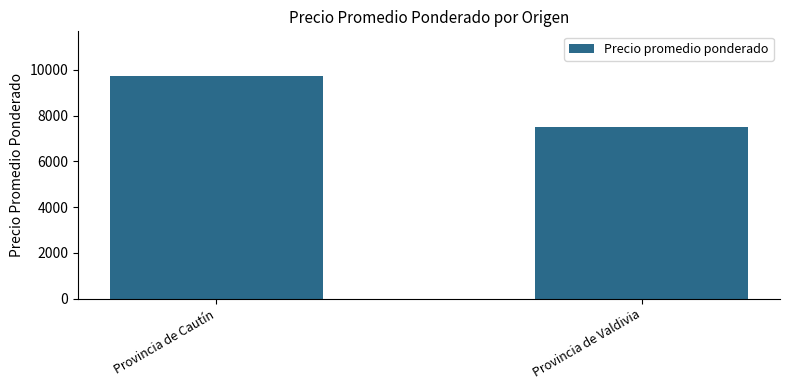

What position from the left is Provincia de Valdivia?

2